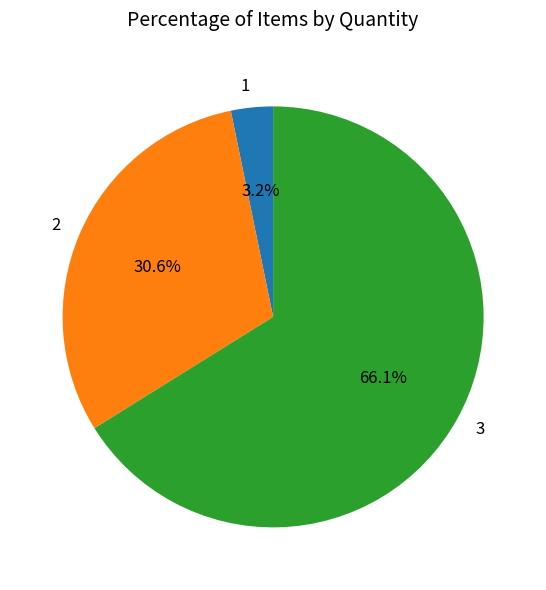

Count the number of slices in the pie.

3